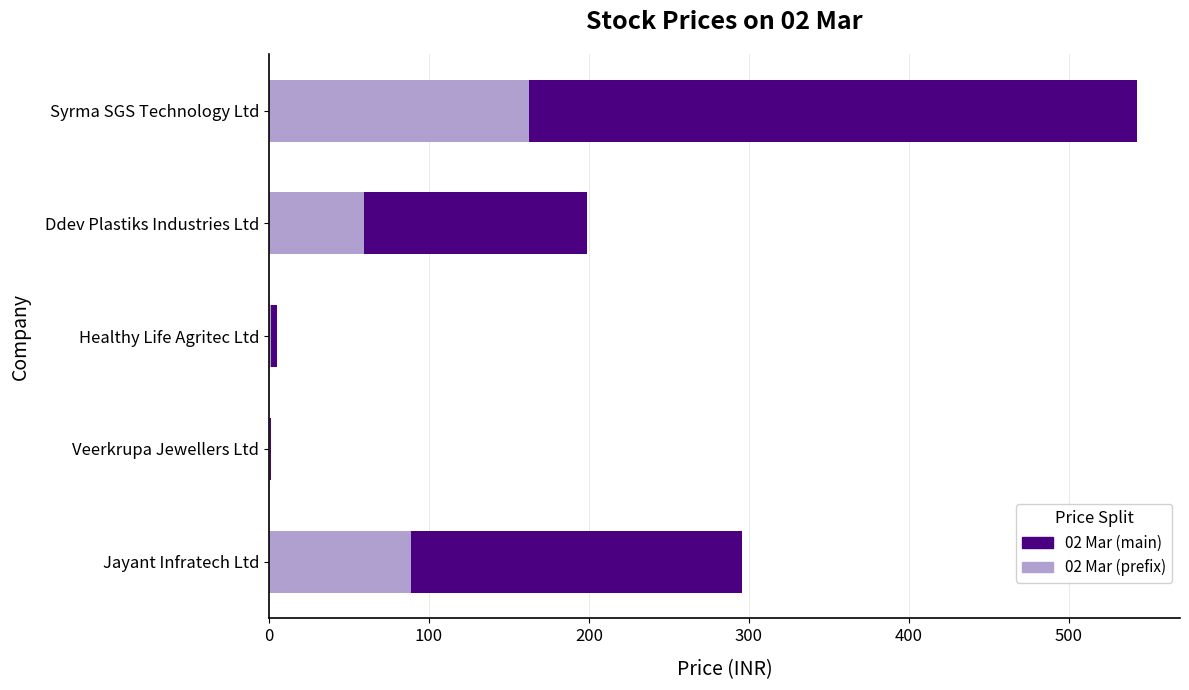

What is the total value across all series at Ddev Plastiks Industries Ltd?

199.0